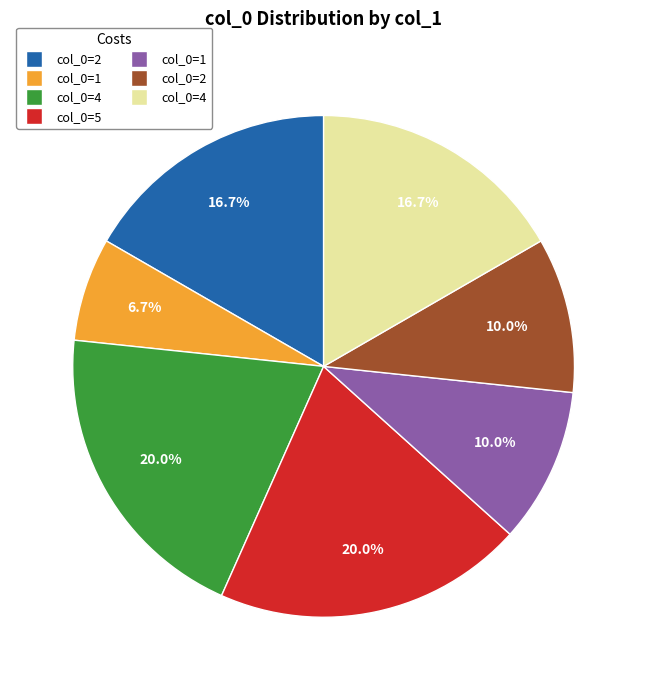

Is there any slice that represents more than half of the pie?

No